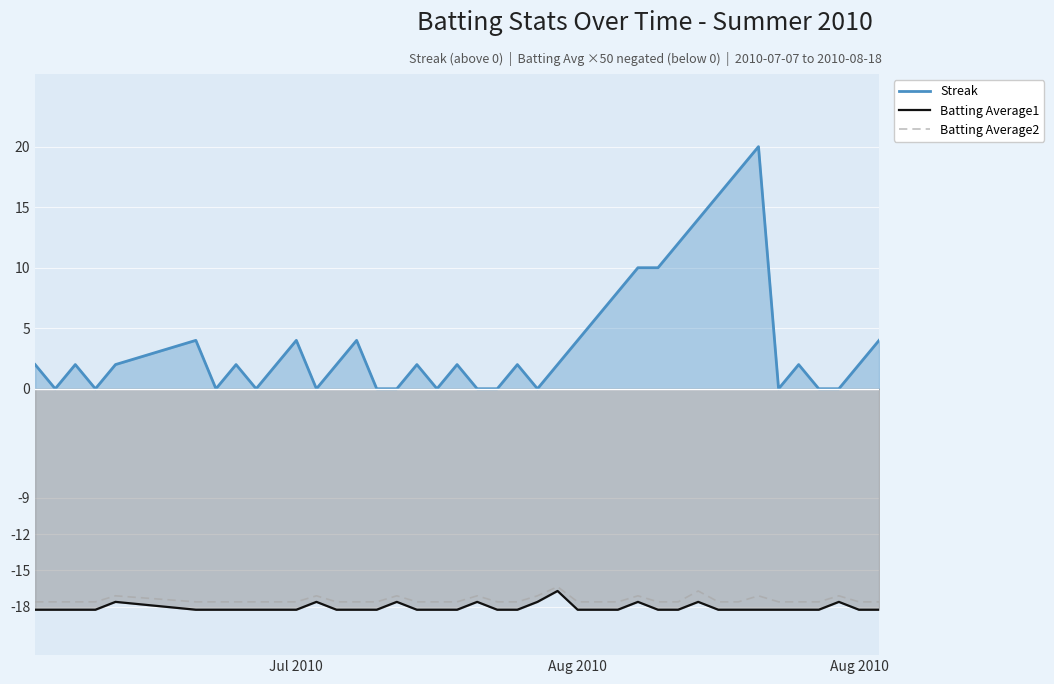

What are all the series names shown in the legend?

Streak, Batting Average1, Batting Average2